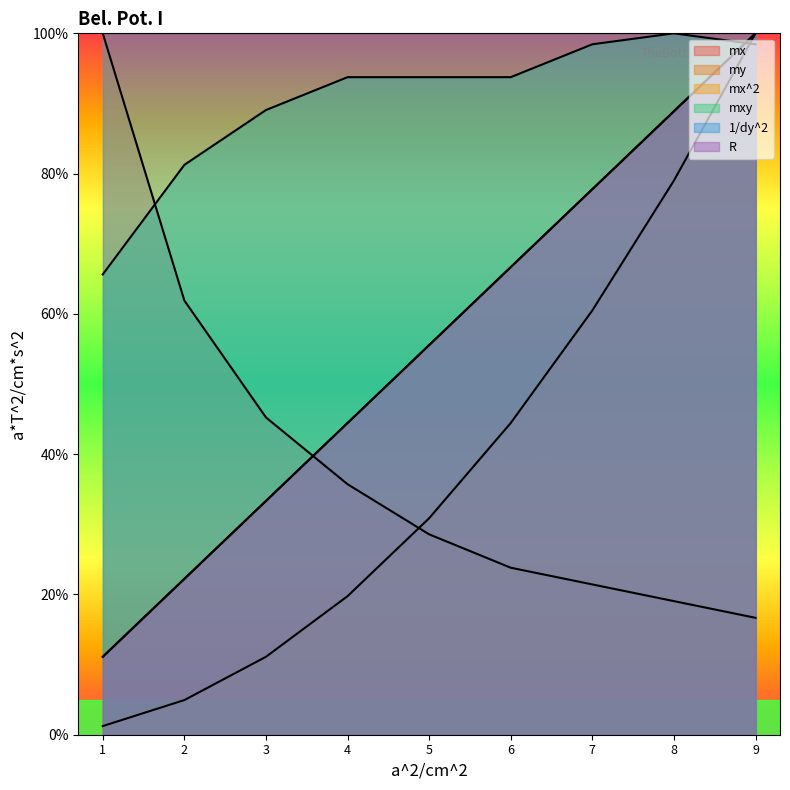

What is the minimum value shown in the chart?

1.2